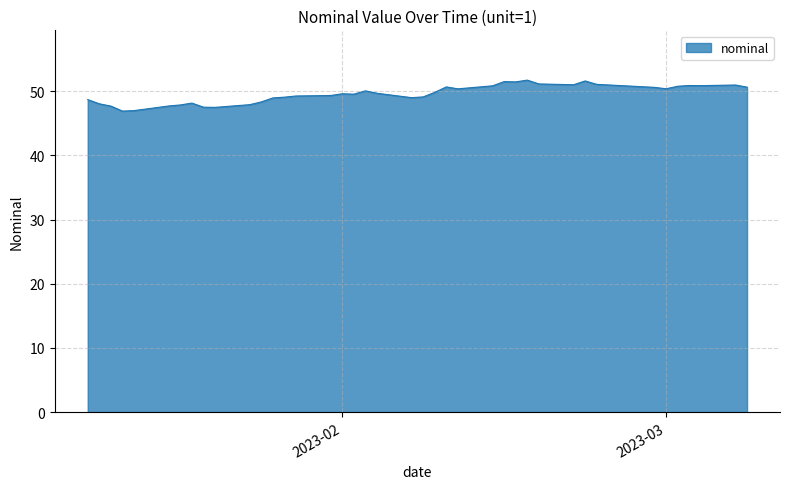

True or false: the data has more than 1 interior local peaks.

True